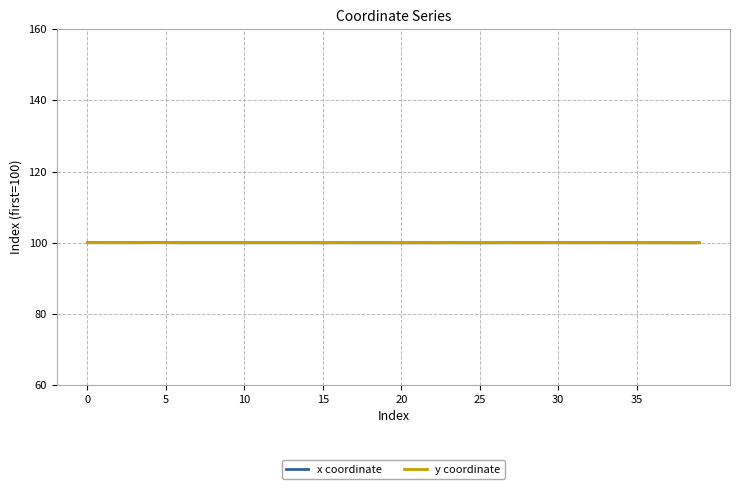

What is the minimum value for x coordinate?

100.0